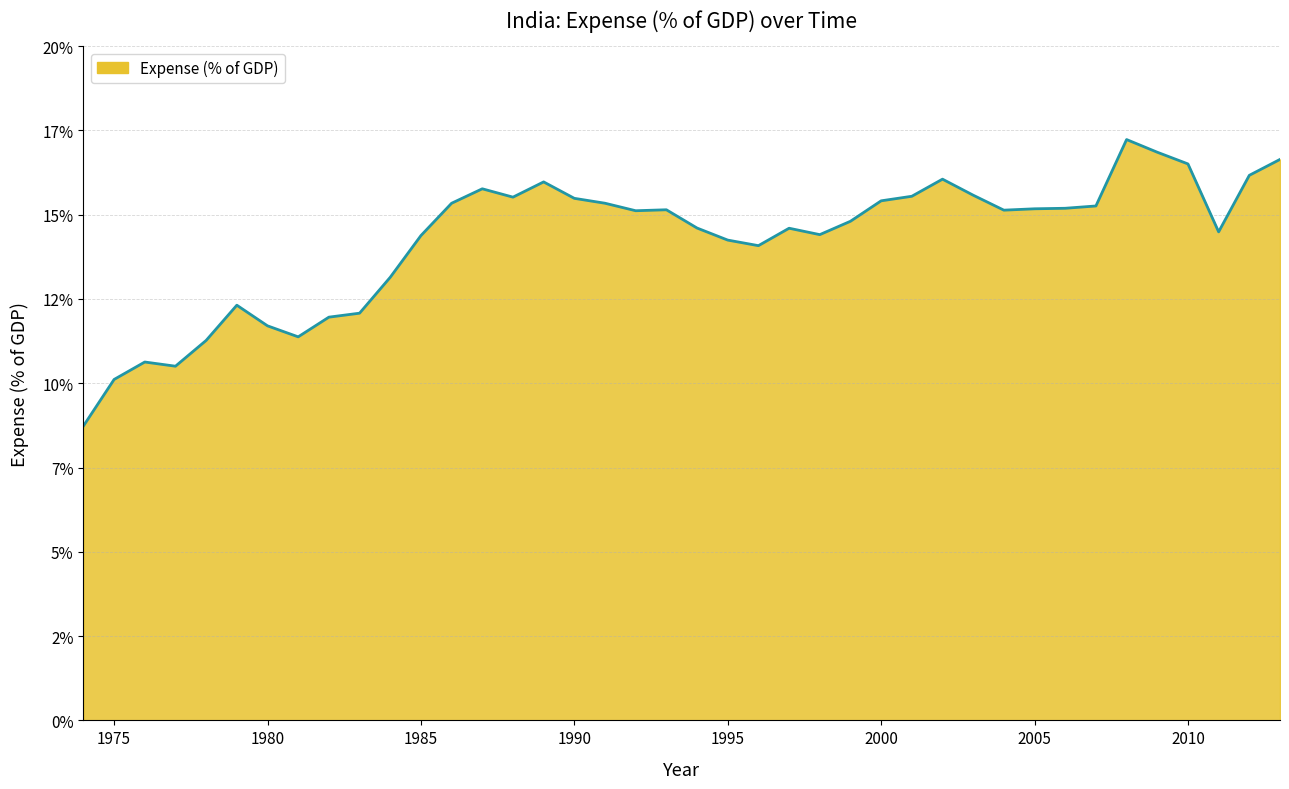

Does the chart have visible grid lines?

Yes